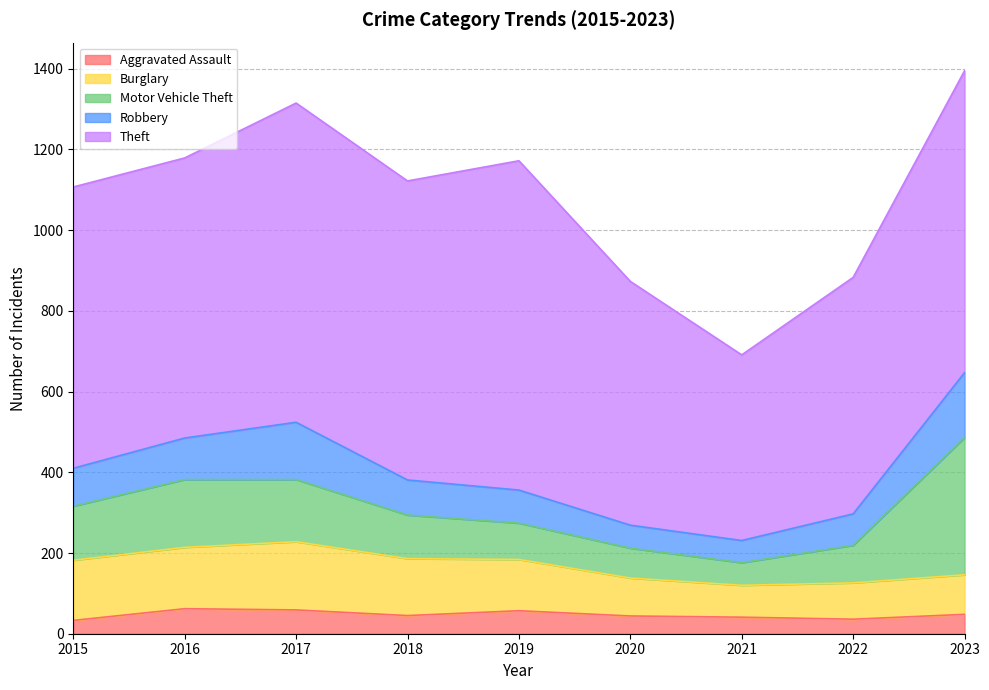

At how many categories does at least one series exceed 422?

9